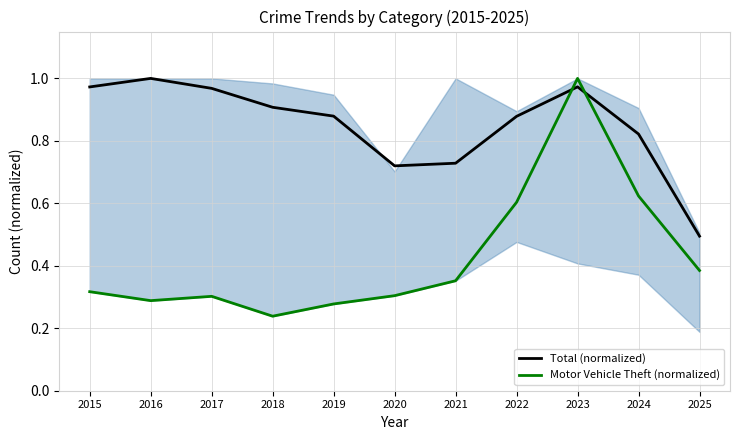

What is the sum of the Total (normalized) values at 2017 and 2021?

1.7